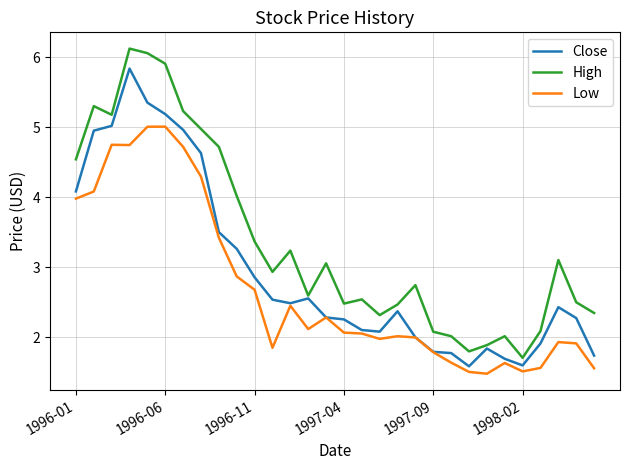

What is the highest value of the Low series?

5.0